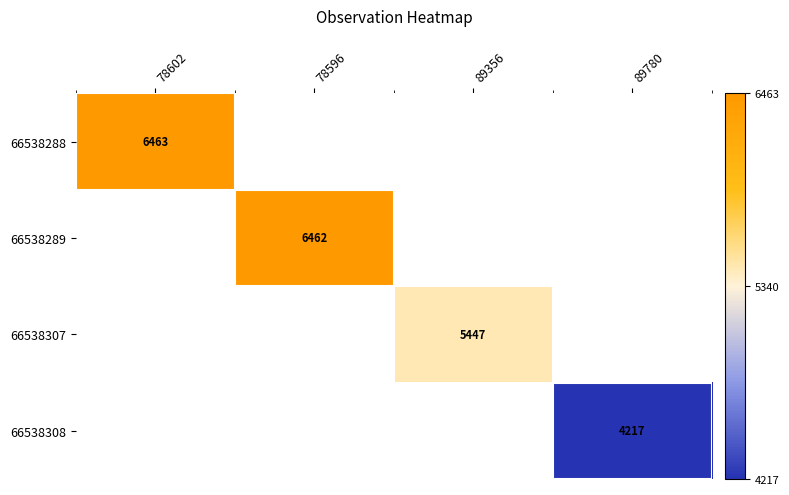

The value of 66538307 at 89356 is 5447. True or false?

True